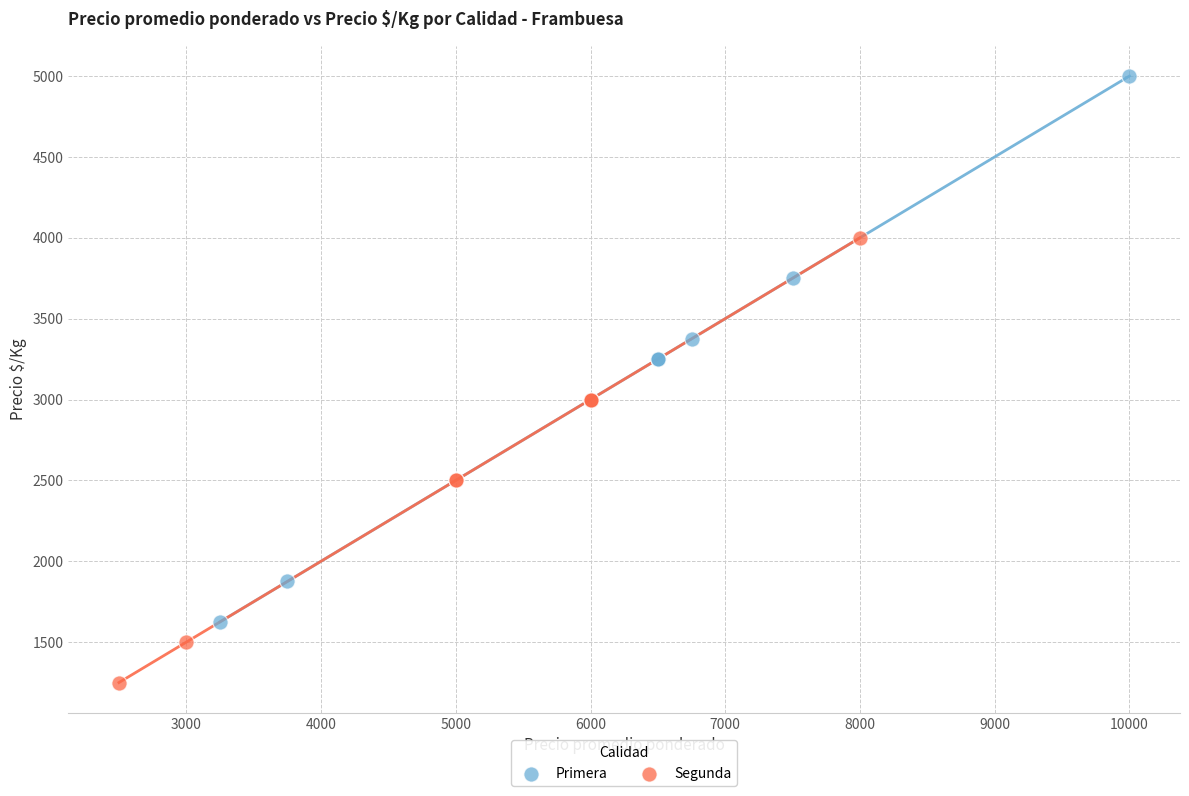

Which series contains the lowest Y value?

Segunda